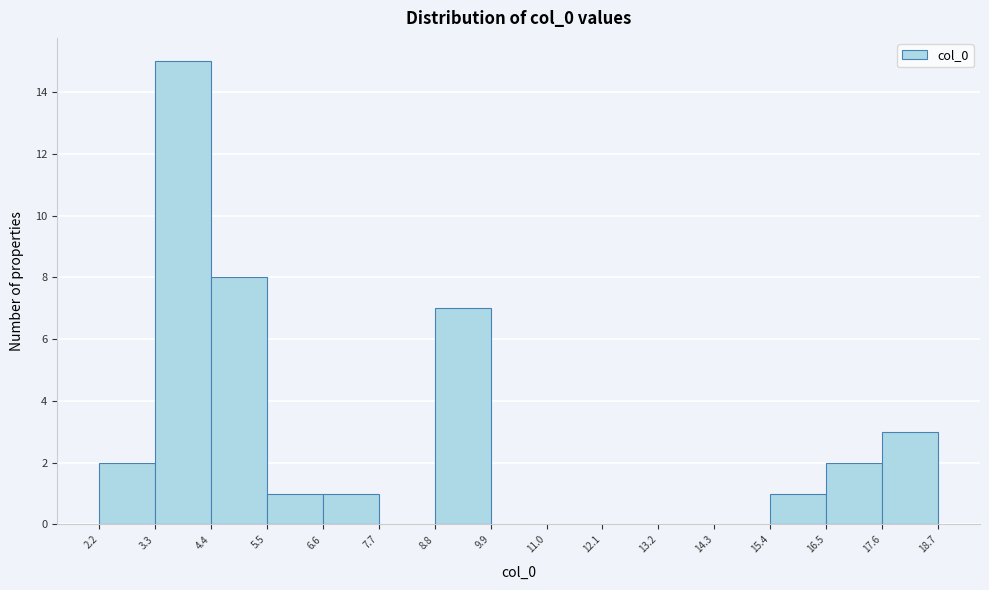

Reading left to right, list every bar in this chart as the range it spans on the x-axis followed by its height. The values are not printed on the chart, so give them approximately, as read against the axis.

2.2 to 3.3: 2
3.3 to 4.4: 15
4.4 to 5.5: 8
5.5 to 6.6: 1
6.6 to 7.7: 1
7.7 to 8.8: 0
8.8 to 9.9: 7
9.9 to 11.0: 0
11.0 to 12.1: 0
12.1 to 13.2: 0
13.2 to 14.3: 0
14.3 to 15.4: 0
15.4 to 16.5: 1
16.5 to 17.6: 2
17.6 to 18.7: 3